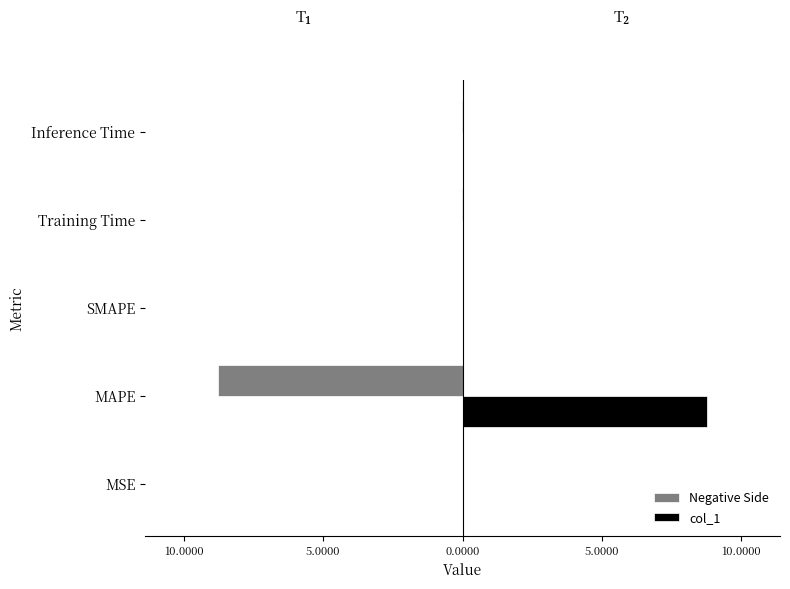

What are all the series names shown in the legend?

Negative Side, col_1